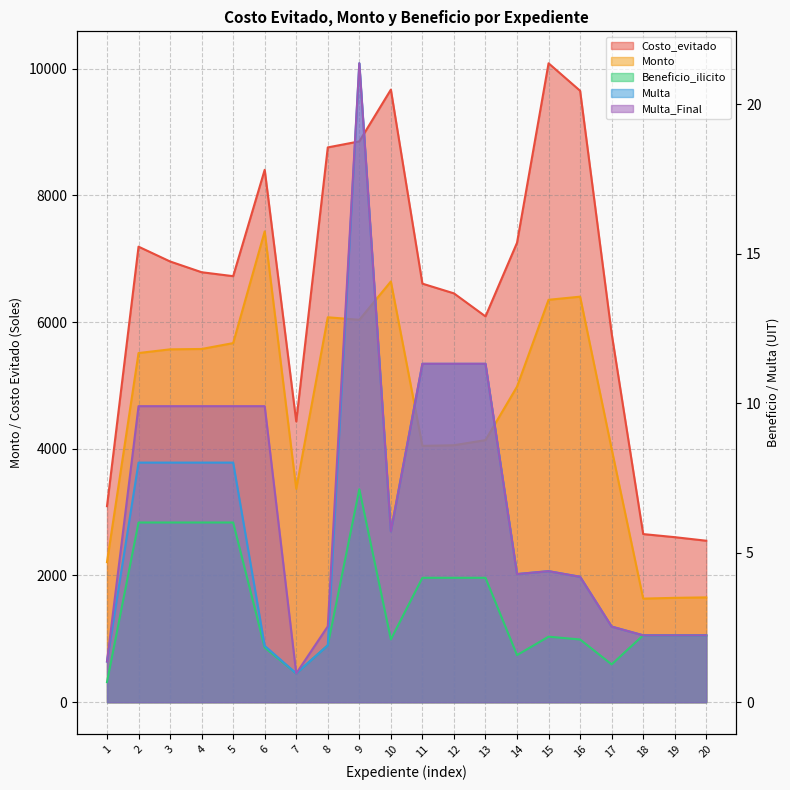

Reading left to right, extract all data points from this chart.

Costo_evitado: 1=3093.4	2=7189.0	3=6955.4	4=6785.6	5=6723.4	6=8402.2	7=4430.3	8=8755.4	9=8850.4	10=9667.4	11=6605.4	12=6452.0	13=6088.6	14=7250.5	15=10083.1	16=9649.3	17=5818.7	18=2653.2	19=2604.5	20=2548.4
Monto: 1=2210.4	2=5510.3	3=5568.7	4=5574.3	5=5667.1	6=7430.4	7=3367.3	8=6074.6	9=6035.0	10=6639.7	11=4045.5	12=4055.6	13=4136.4	14=4979.8	15=6350.6	16=6399.9	17=3996.4	18=1634.8	19=1647.1	20=1654.0
Beneficio_ilicito: 1=0.7	2=6.0	3=6.0	4=6.0	5=6.0	6=1.8	7=1.0	8=1.9	9=7.1	10=2.1	11=4.2	12=4.2	13=4.2	14=1.6	15=2.2	16=2.1	17=1.3	18=2.2	19=2.2	20=2.2
Multa: 1=1.4	2=8.0	3=8.0	4=8.0	5=8.0	6=1.9	7=1.0	8=1.9	9=21.4	10=5.7	11=11.3	12=11.3	13=11.3	14=4.3	15=4.4	16=4.2	17=2.5	18=2.2	19=2.2	20=2.2
Multa_Final: 1=1.4	2=9.9	3=9.9	4=9.9	5=9.9	6=9.9	7=1.0	8=2.5	9=21.4	10=5.7	11=11.3	12=11.3	13=11.3	14=4.3	15=4.4	16=4.2	17=2.5	18=2.2	19=2.2	20=2.2